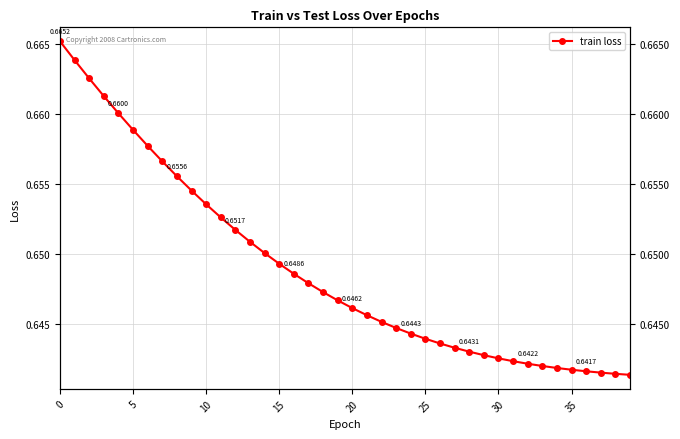

Does the chart have visible grid lines?

Yes